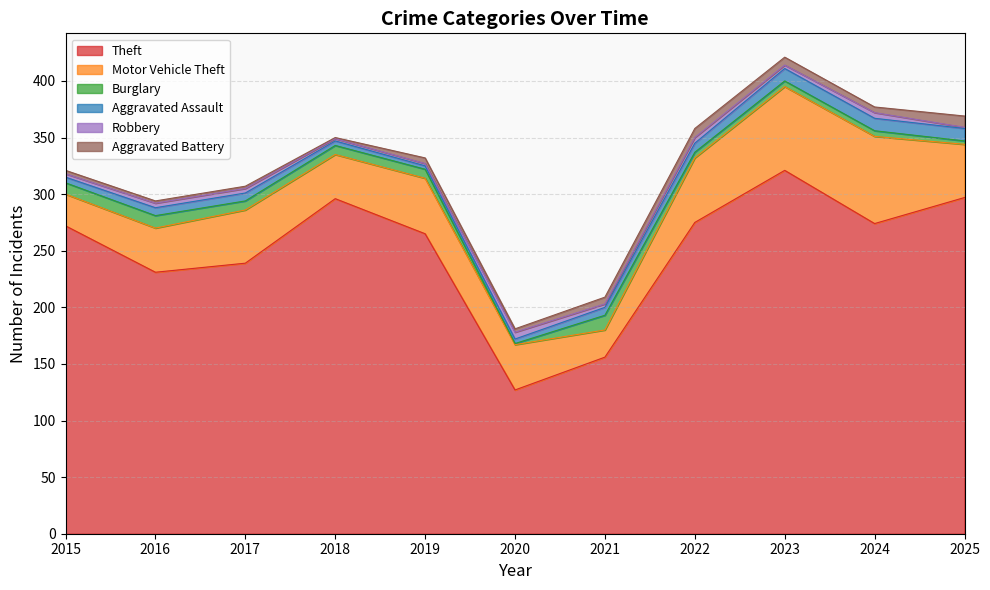

At which label does Aggravated Assault reach its minimum?

2019